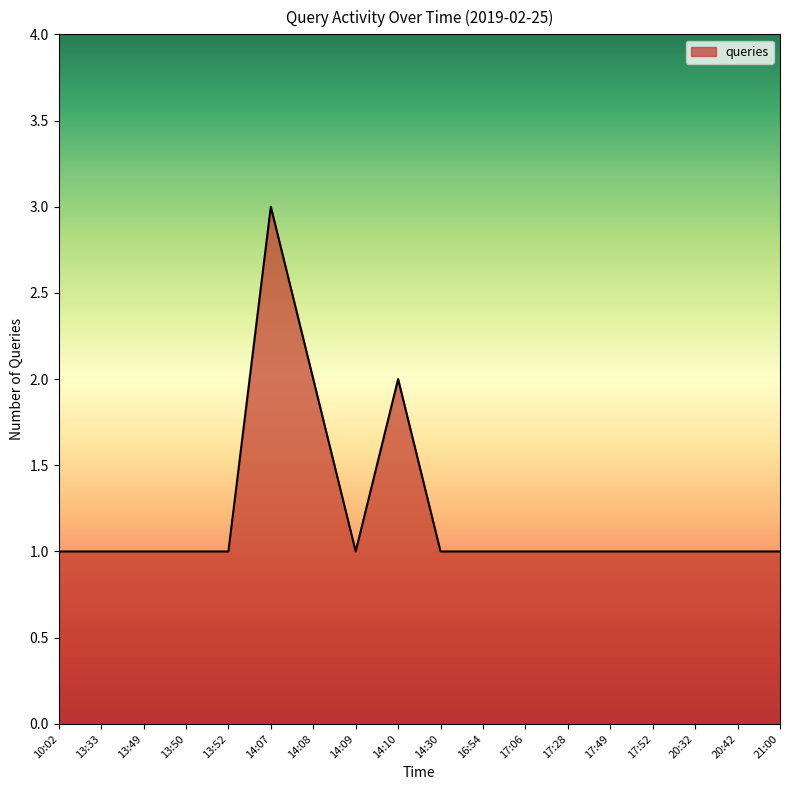

What position from the left is 13:50?

4